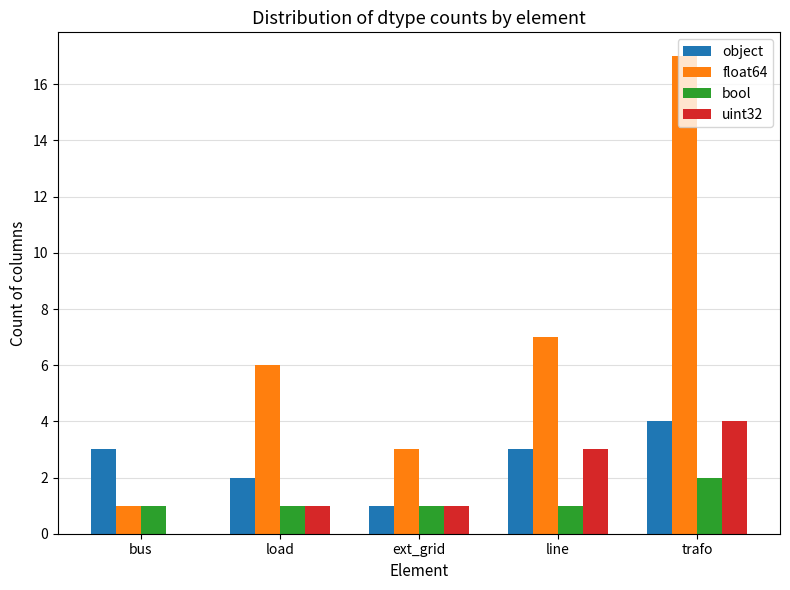

Between ext_grid and trafo, which series saw the biggest shift?

float64